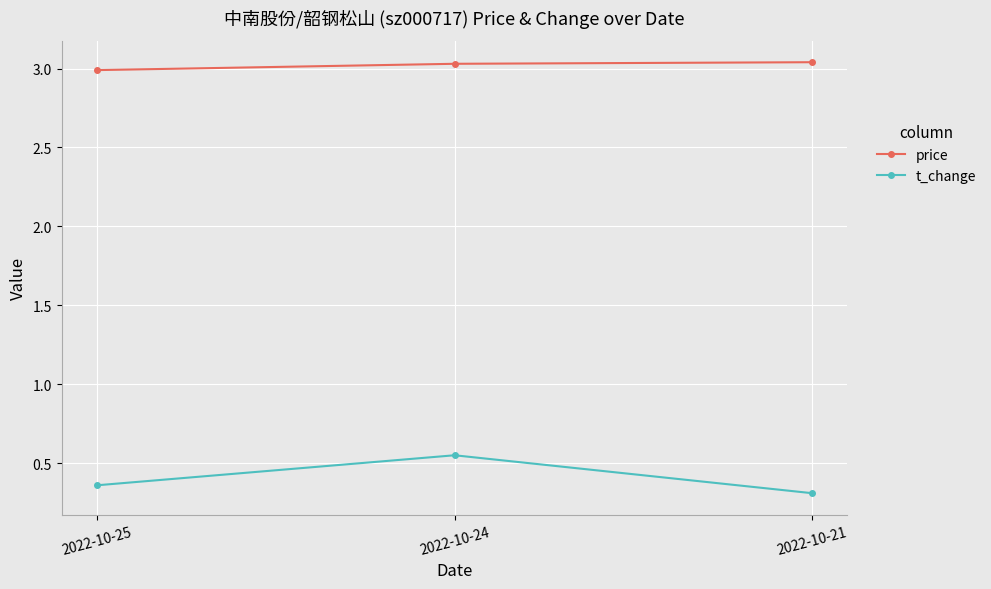

What is the smallest value displayed?

0.3